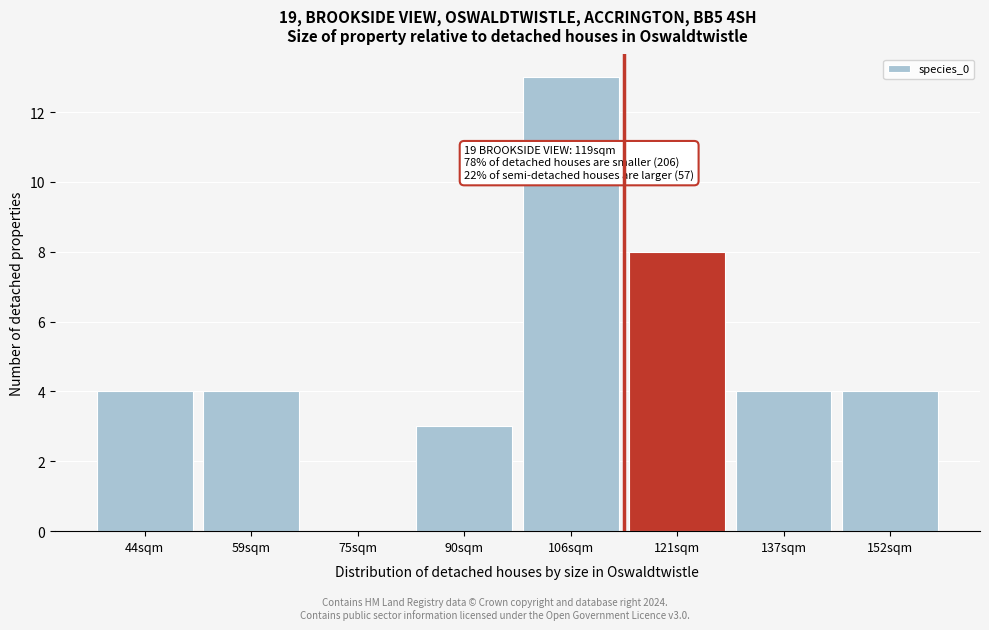

Reading left to right, extract all data points from this chart.

44sqm=4	59sqm=4	75sqm=0	90sqm=3	106sqm=13	121sqm=8	137sqm=4	152sqm=4